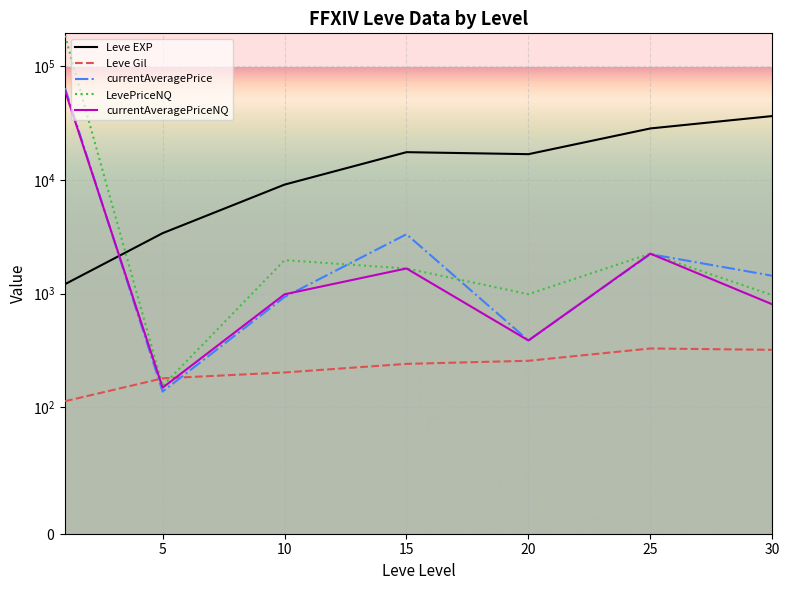

At which label is currentAveragePrice closest to 32154?

15